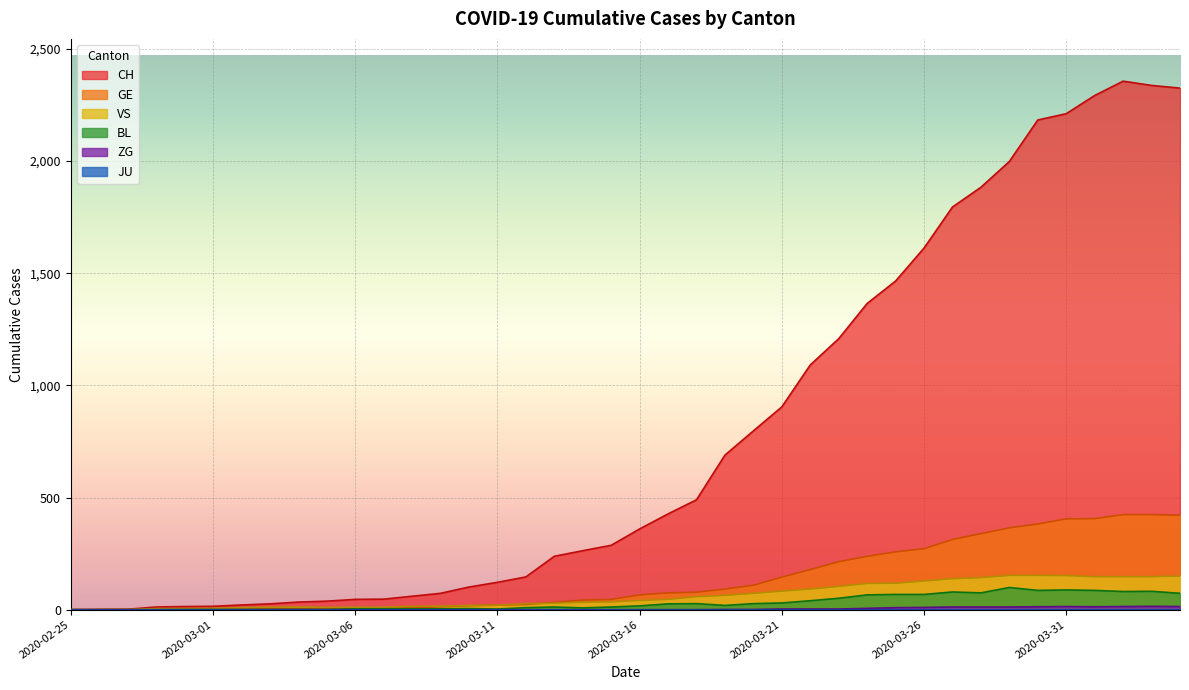

True or false: BL and GE cross at least once.

False